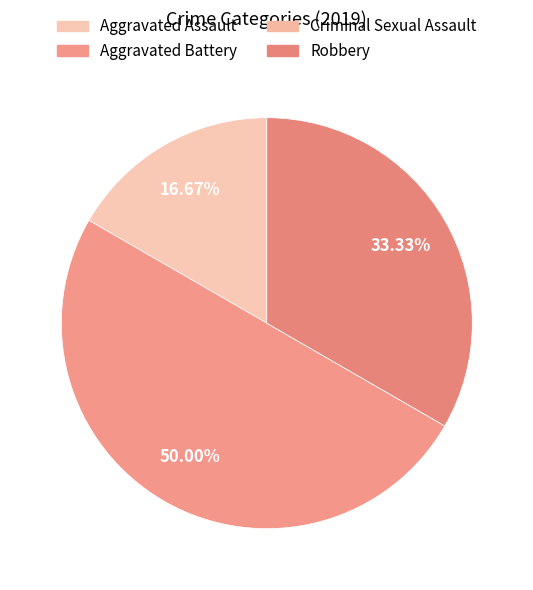

The Criminal Sexual Assault slice represents 0% of the pie. True or false?

True